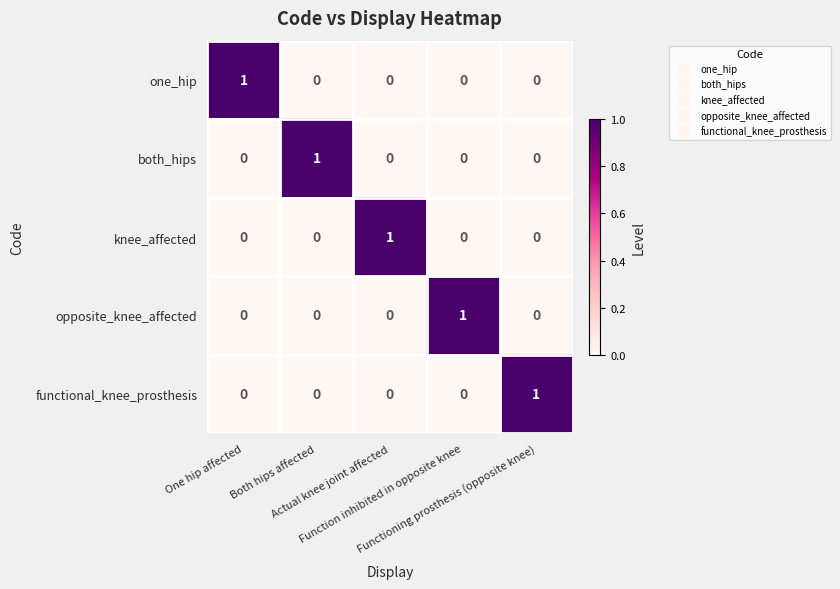

How many values in the functional_knee_prosthesis series exceed 0?

1